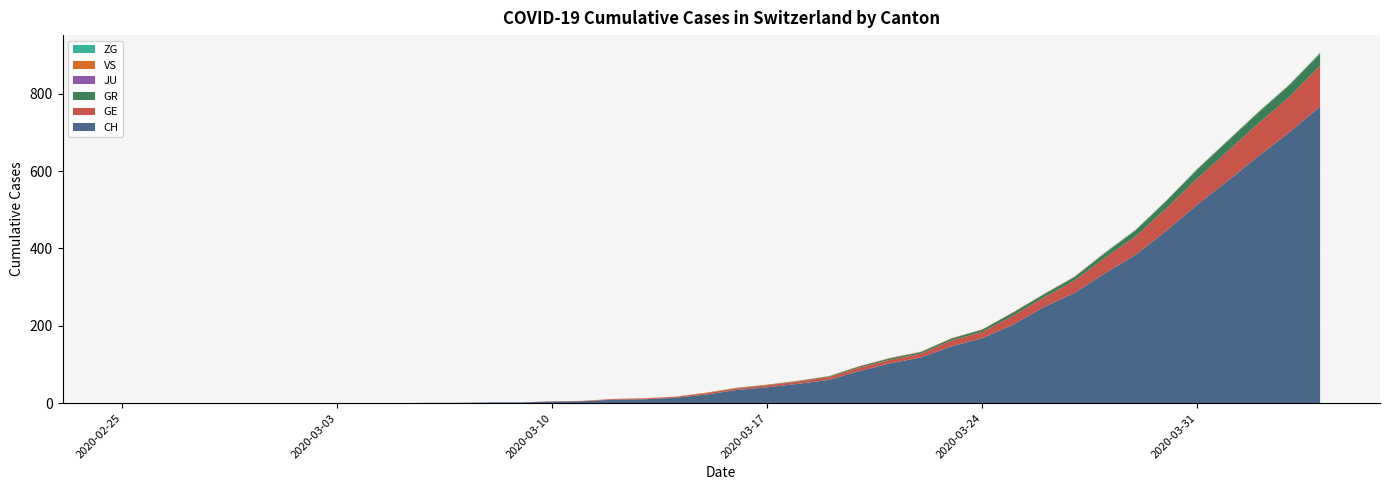

Reading left to right, transcribe all the data shown in this chart.

CH: 2020-02-25=0	2020-02-26=0	2020-02-27=0	2020-02-28=0	2020-02-29=0	2020-03-01=0	2020-03-02=0	2020-03-03=0	2020-03-04=0	2020-03-05=0	2020-03-06=1	2020-03-07=1	2020-03-08=2	2020-03-09=2	2020-03-10=4	2020-03-11=5	2020-03-12=9	2020-03-13=10	2020-03-14=14	2020-03-15=22	2020-03-16=34	2020-03-17=41	2020-03-18=50	2020-03-19=60	2020-03-20=83	2020-03-21=103	2020-03-22=118	2020-03-23=147	2020-03-24=168	2020-03-25=203	2020-03-26=248	2020-03-27=285	2020-03-28=336	2020-03-29=384	2020-03-30=446	2020-03-31=513	2020-04-01=575	2020-04-02=639	2020-04-03=700	2020-04-04=767
GE: 2020-02-25=0	2020-02-26=0	2020-02-27=0	2020-02-28=0	2020-02-29=0	2020-03-01=0	2020-03-02=0	2020-03-03=0	2020-03-04=0	2020-03-05=0	2020-03-06=0	2020-03-07=0	2020-03-08=0	2020-03-09=0	2020-03-10=1	2020-03-11=1	2020-03-12=2	2020-03-13=2	2020-03-14=2	2020-03-15=4	2020-03-16=4	2020-03-17=5	2020-03-18=6	2020-03-19=7	2020-03-20=9	2020-03-21=9	2020-03-22=10	2020-03-23=15	2020-03-24=16	2020-03-25=23	2020-03-26=25	2020-03-27=32	2020-03-28=40	2020-03-29=48	2020-03-30=58	2020-03-31=68	2020-04-01=77	2020-04-02=85	2020-04-03=92	2020-04-04=106
GR: 2020-02-25=0	2020-02-26=0	2020-02-27=0	2020-02-28=0	2020-02-29=0	2020-03-01=0	2020-03-02=0	2020-03-03=0	2020-03-04=0	2020-03-05=0	2020-03-06=0	2020-03-07=0	2020-03-08=0	2020-03-09=0	2020-03-10=0	2020-03-11=0	2020-03-12=0	2020-03-13=0	2020-03-14=0	2020-03-15=0	2020-03-16=1	2020-03-17=1	2020-03-18=1	2020-03-19=2	2020-03-20=3	2020-03-21=4	2020-03-22=4	2020-03-23=5	2020-03-24=6	2020-03-25=8	2020-03-26=8	2020-03-27=9	2020-03-28=12	2020-03-29=15	2020-03-30=19	2020-03-31=23	2020-04-01=26	2020-04-02=28	2020-04-03=30	2020-04-04=30
JU: 2020-02-25=0	2020-02-26=0	2020-02-27=0	2020-02-28=0	2020-02-29=0	2020-03-01=0	2020-03-02=0	2020-03-03=0	2020-03-04=0	2020-03-05=0	2020-03-06=0	2020-03-07=0	2020-03-08=0	2020-03-09=0	2020-03-10=0	2020-03-11=0	2020-03-12=0	2020-03-13=0	2020-03-14=0	2020-03-15=0	2020-03-16=0	2020-03-17=0	2020-03-18=0	2020-03-19=0	2020-03-20=0	2020-03-21=0	2020-03-22=0	2020-03-23=0	2020-03-24=0	2020-03-25=0	2020-03-26=0	2020-03-27=0	2020-03-28=0	2020-03-29=0	2020-03-30=0	2020-03-31=0	2020-04-01=0	2020-04-02=0	2020-04-03=0	2020-04-04=0
VS: 2020-02-25=0	2020-02-26=0	2020-02-27=0	2020-02-28=0	2020-02-29=0	2020-03-01=0	2020-03-02=0	2020-03-03=0	2020-03-04=0	2020-03-05=0	2020-03-06=0	2020-03-07=0	2020-03-08=0	2020-03-09=0	2020-03-10=0	2020-03-11=0	2020-03-12=0	2020-03-13=1	2020-03-14=1	2020-03-15=1	2020-03-16=1	2020-03-17=1	2020-03-18=1	2020-03-19=1	2020-03-20=1	2020-03-21=1	2020-03-22=1	2020-03-23=1	2020-03-24=1	2020-03-25=1	2020-03-26=1	2020-03-27=1	2020-03-28=1	2020-03-29=1	2020-03-30=1	2020-03-31=1	2020-04-01=1	2020-04-02=1	2020-04-03=1	2020-04-04=1
ZG: 2020-02-25=0	2020-02-26=0	2020-02-27=0	2020-02-28=0	2020-02-29=0	2020-03-01=0	2020-03-02=0	2020-03-03=0	2020-03-04=0	2020-03-05=0	2020-03-06=0	2020-03-07=0	2020-03-08=0	2020-03-09=0	2020-03-10=0	2020-03-11=0	2020-03-12=0	2020-03-13=0	2020-03-14=0	2020-03-15=0	2020-03-16=0	2020-03-17=0	2020-03-18=0	2020-03-19=0	2020-03-20=0	2020-03-21=0	2020-03-22=0	2020-03-23=0	2020-03-24=0	2020-03-25=0	2020-03-26=0	2020-03-27=0	2020-03-28=1	2020-03-29=1	2020-03-30=1	2020-03-31=1	2020-04-01=1	2020-04-02=1	2020-04-03=1	2020-04-04=2